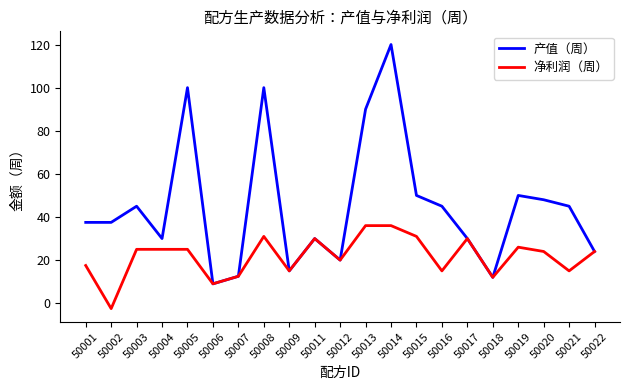

At which category does the chart reach its peak across all series?

50014